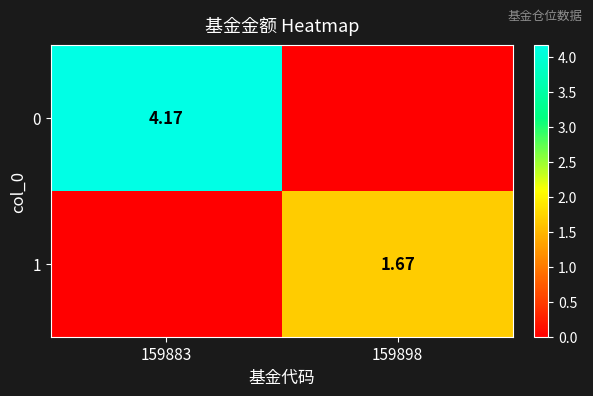

Where does the 1 series first go above 1?

159898